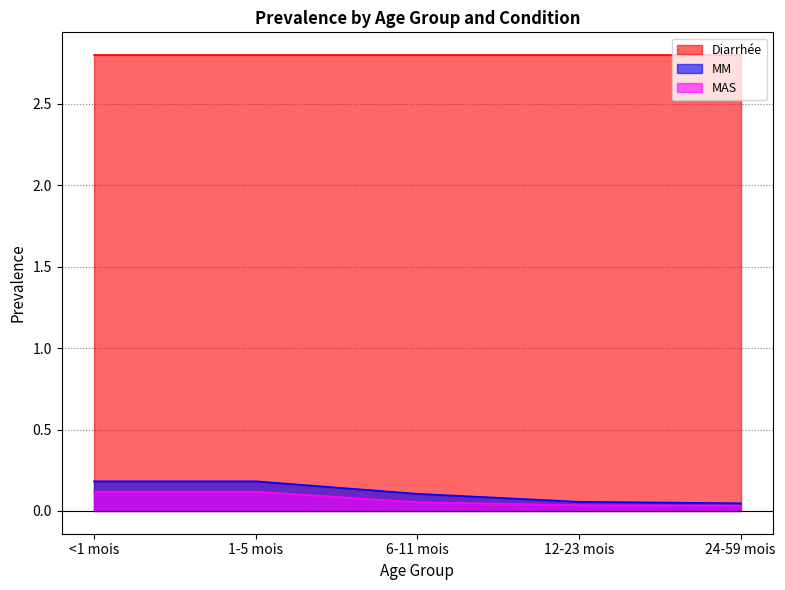

What position from the right is <1 mois?

5